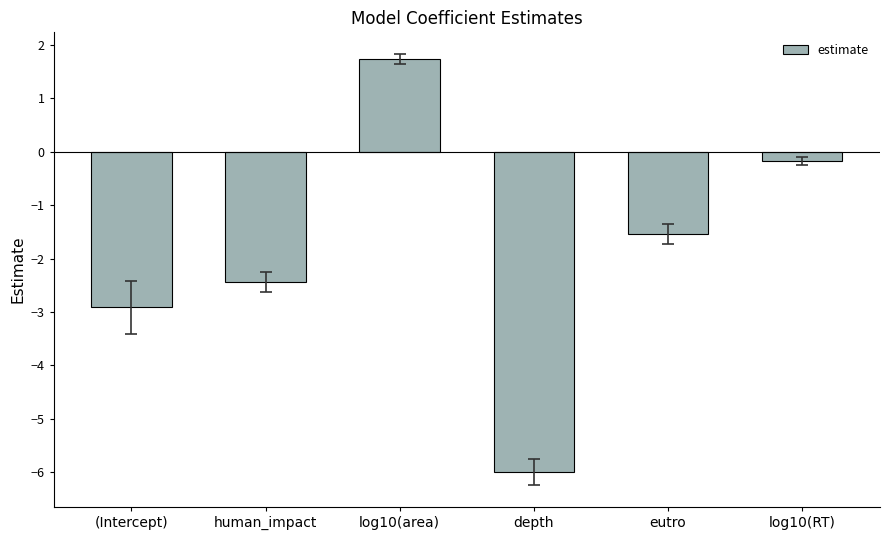

Reading left to right, transcribe all the data shown in this chart.

(Intercept)=-2.9	human_impact=-2.4	log10(area)=1.7	depth=-6.0	eutro=-1.5	log10(RT)=-0.2